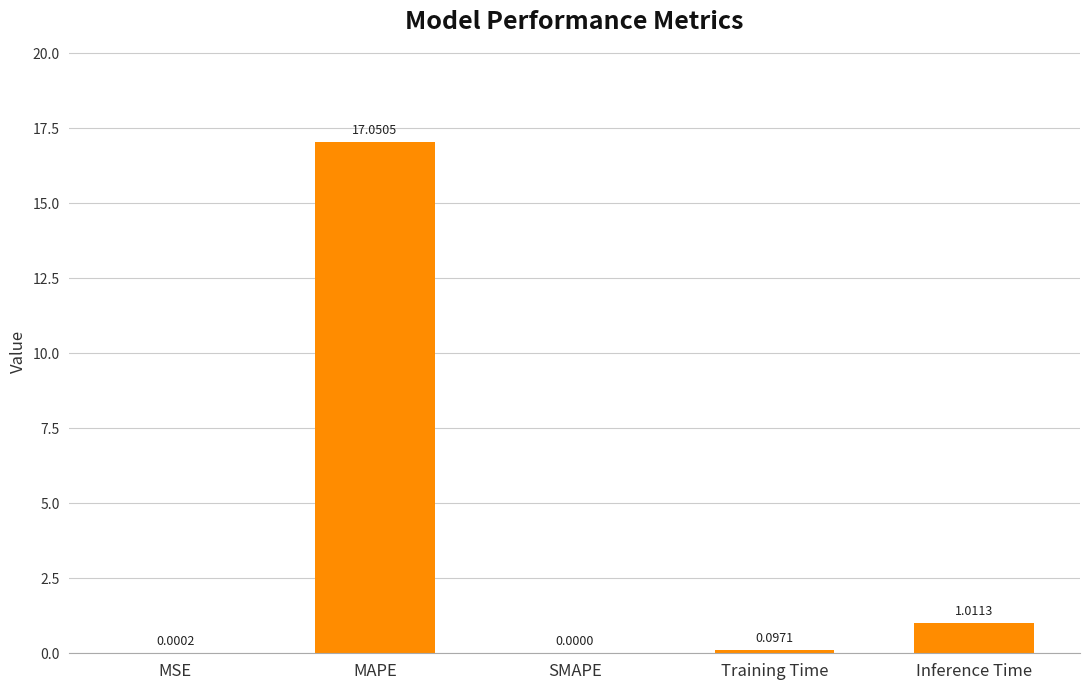

Where is the data nearest to the value 8?

Inference Time